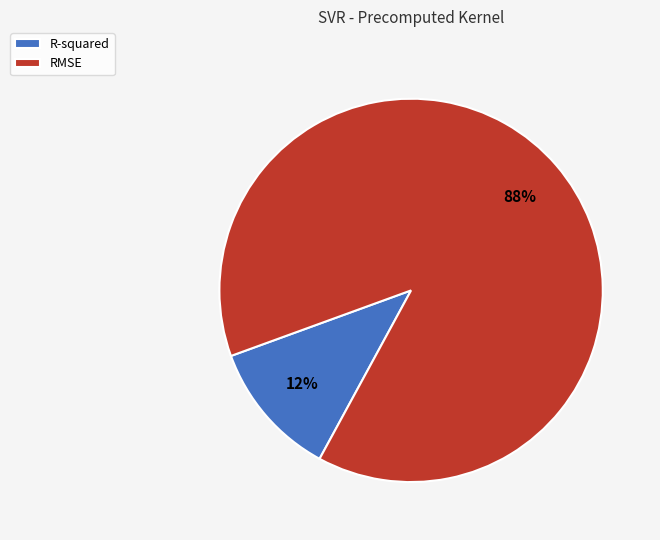

To the nearest percent, what is the combined percentage of RMSE and R-squared?

100%